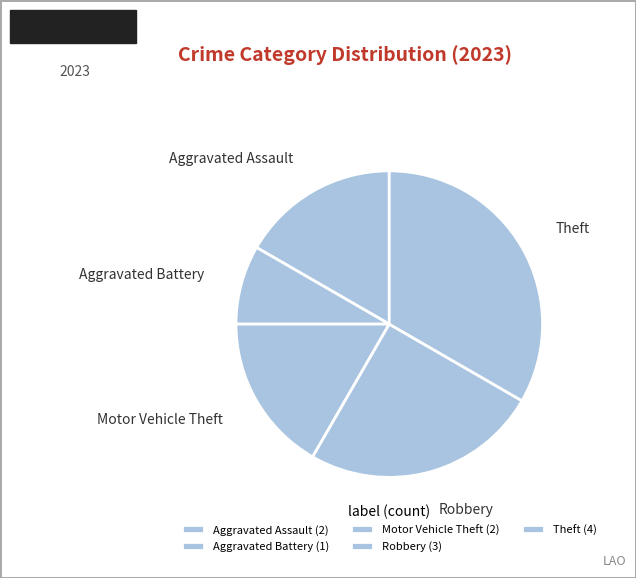

To the nearest percent, what is the combined percentage of Motor Vehicle Theft and Theft?

50%